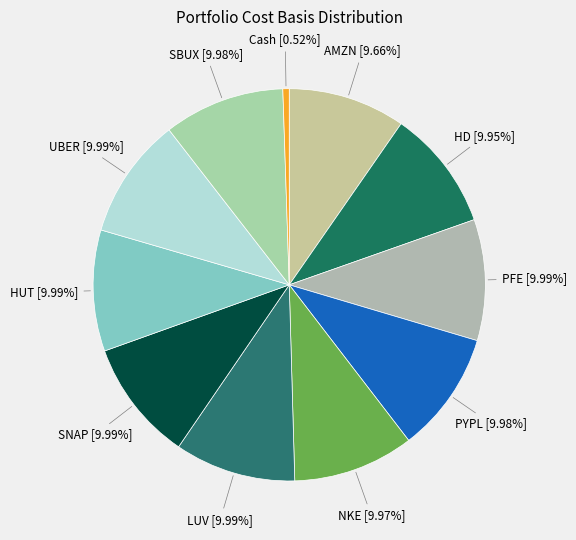

What is the ratio of the value at SNAP to the value at HD?

1.0